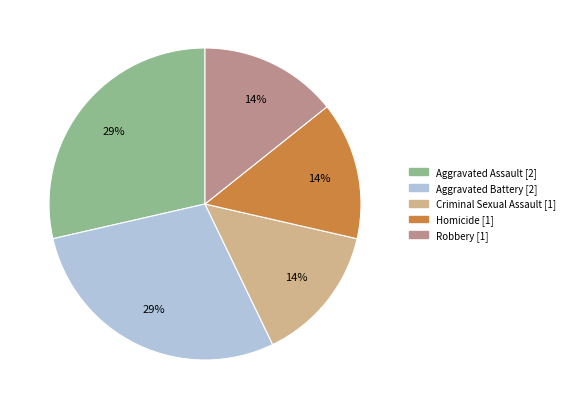

How many segments does this pie chart have?

5